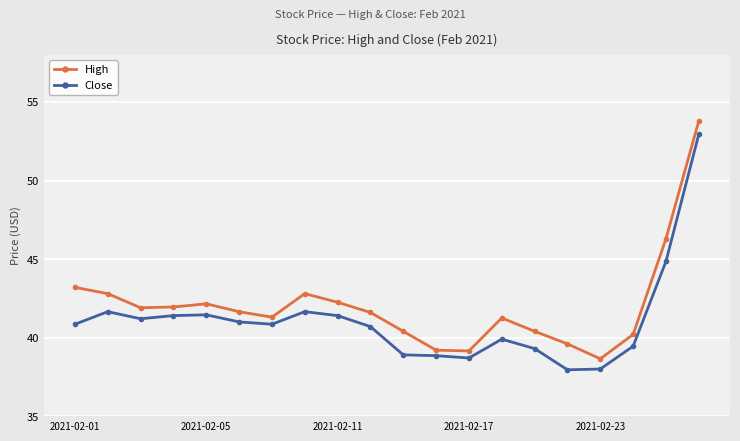

True or false: Close and High cross at least once.

False